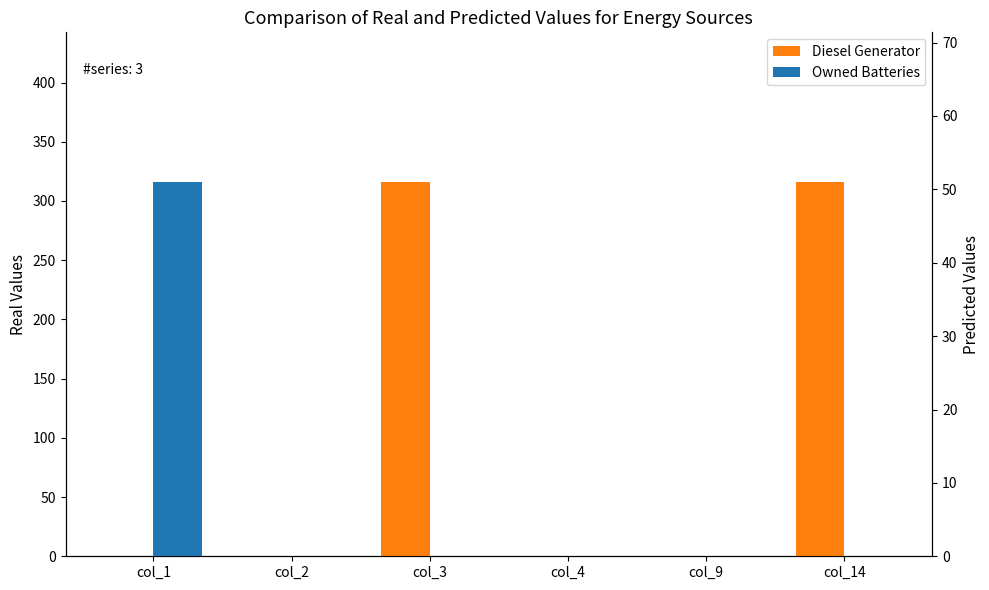

At which label does Diesel Generator reach its peak?

col_3